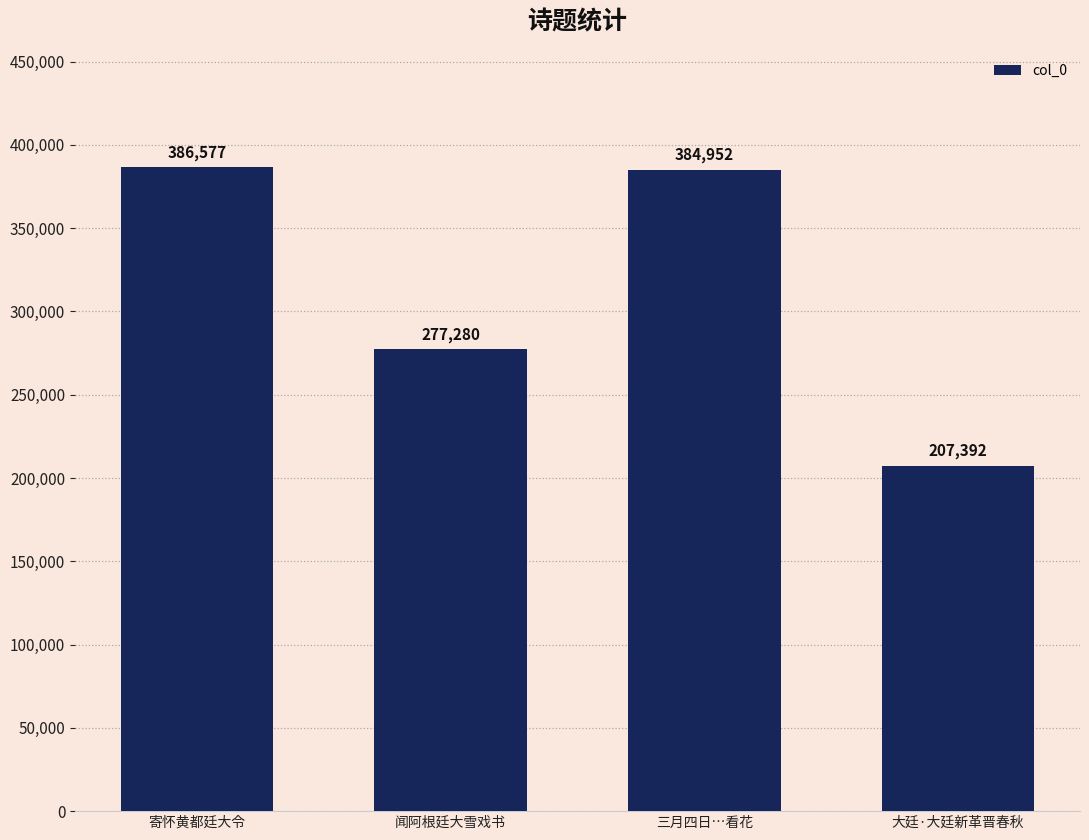

What is the ratio of the value at 闻阿根廷大雪戏书 to the value at 大廷·大廷新革晋春秋?

1.3